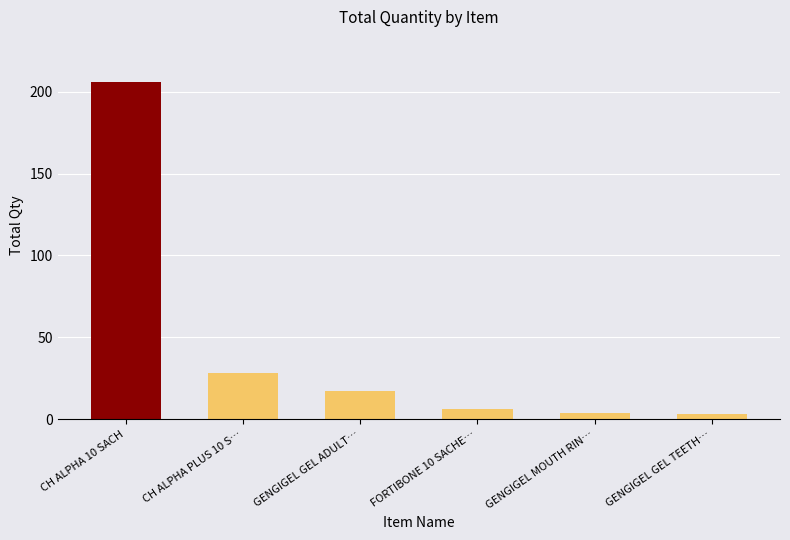

What position from the left is GENGIGEL GEL TEETH…?

6